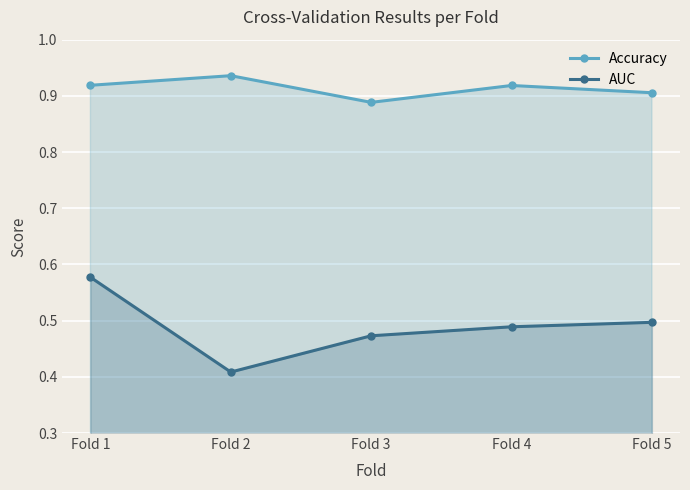

Reading right to left, list all the values displayed in this chart.

Accuracy: Fold 5=0.9	Fold 4=0.9	Fold 3=0.9	Fold 2=0.9	Fold 1=0.9
AUC: Fold 5=0.5	Fold 4=0.5	Fold 3=0.5	Fold 2=0.4	Fold 1=0.6